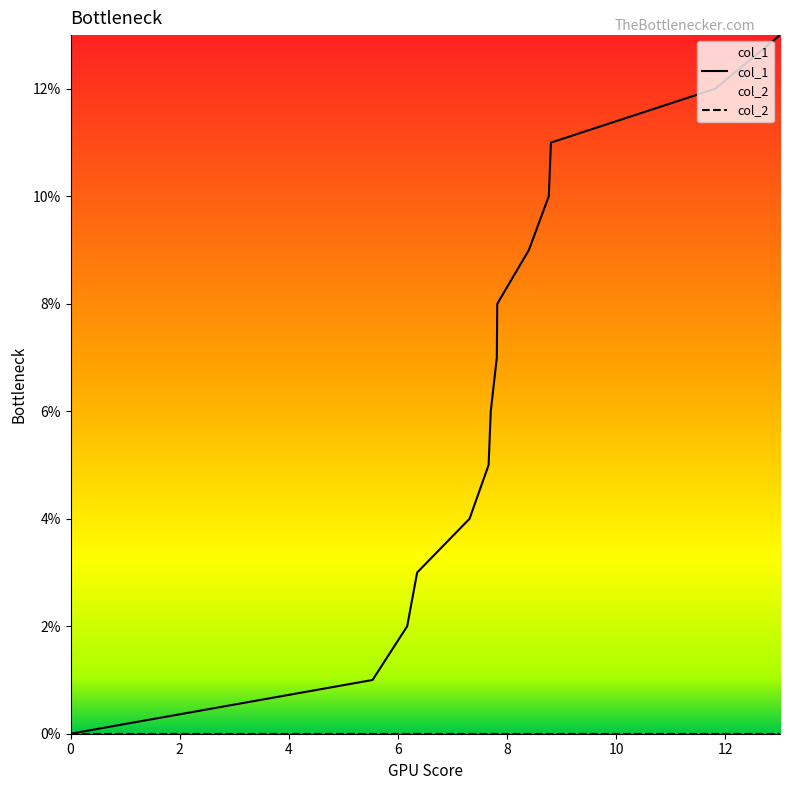

What is the value of the 11th point from the left?

10